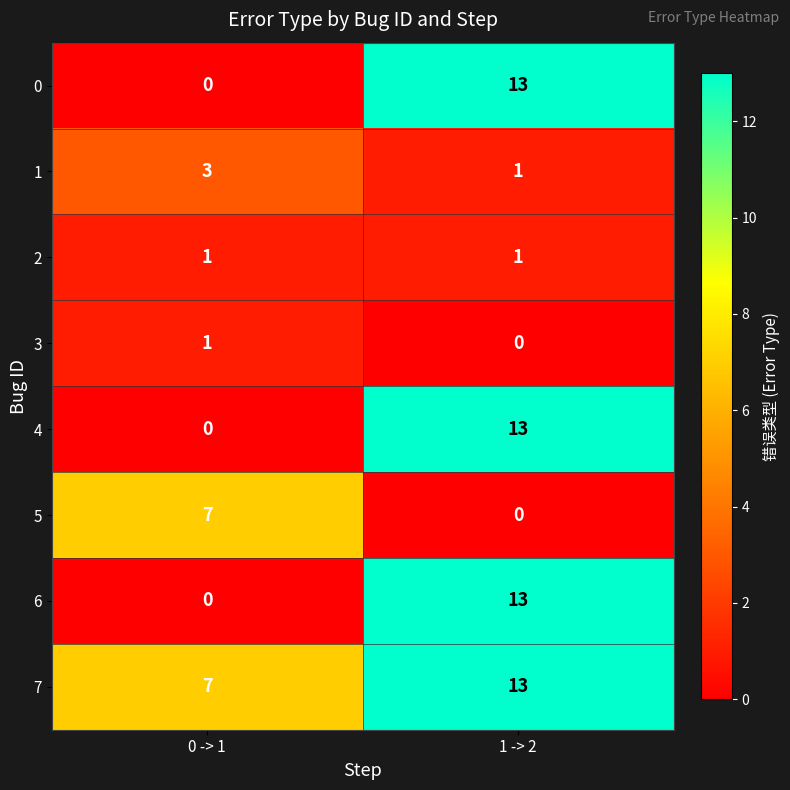

The 4 series shows -7 at 0 -> 1. True or false?

False